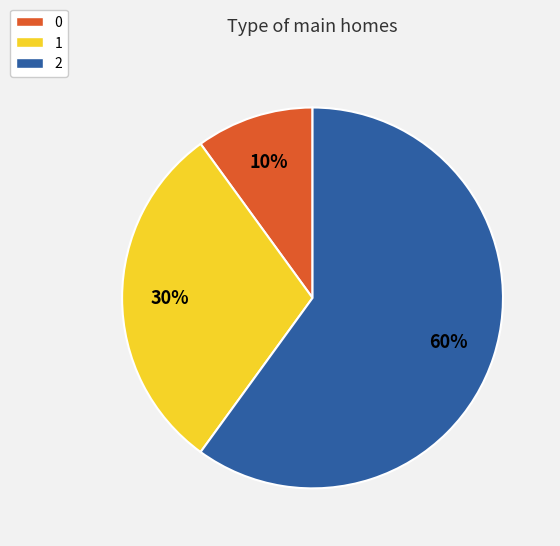

Rank the categories by value from lowest to highest.

0, 1, 2